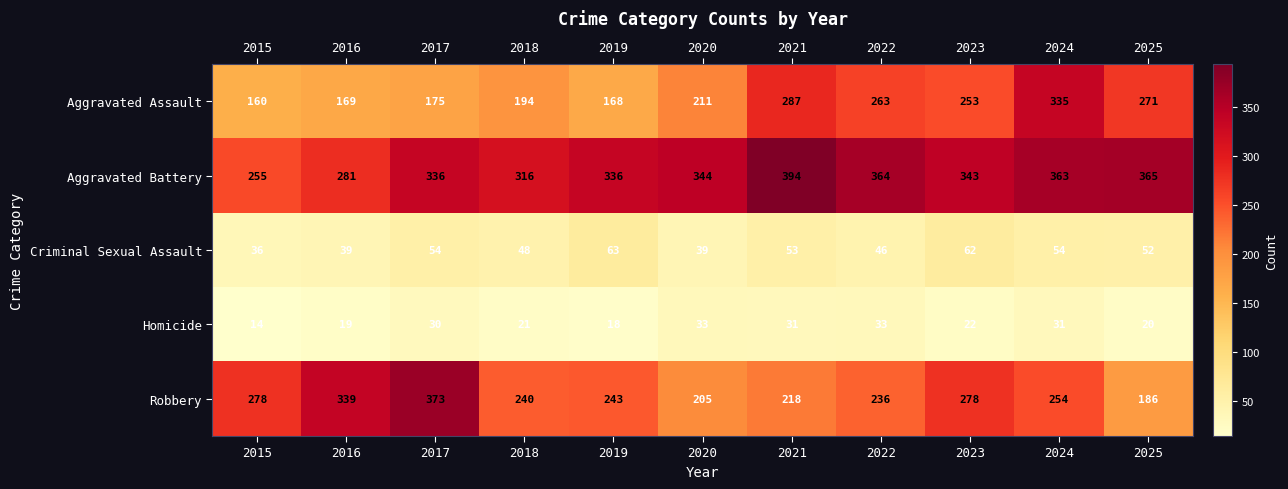

Which category has the lowest value across all series?

2015